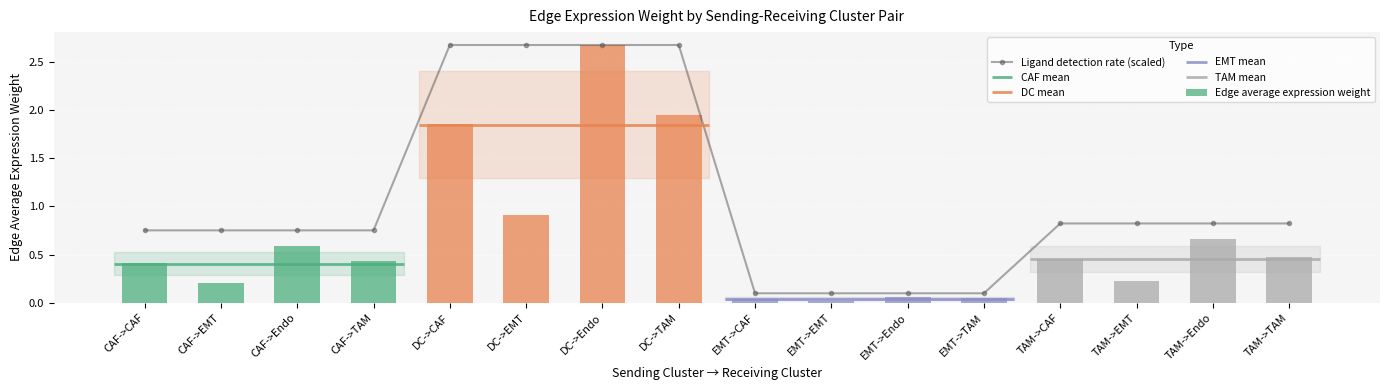

How many groups of bars are there?

16